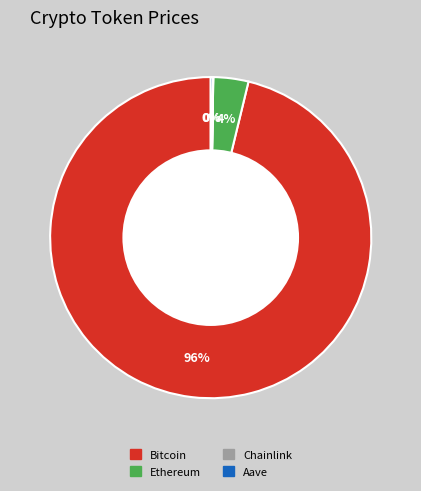

What is the largest slice in the pie chart?

Bitcoin